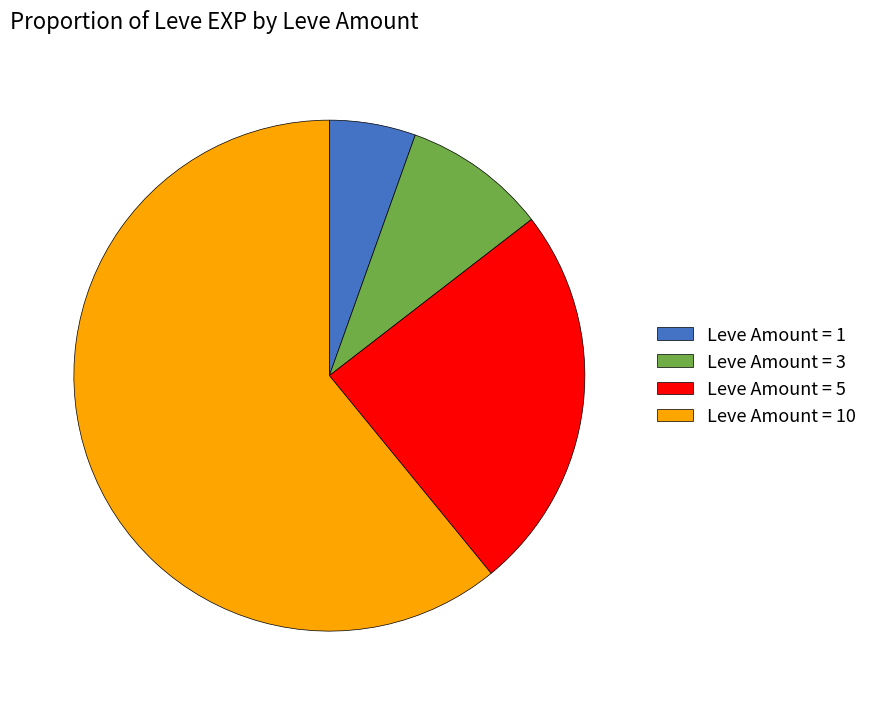

What is the largest slice in the pie chart?

Leve Amount = 10